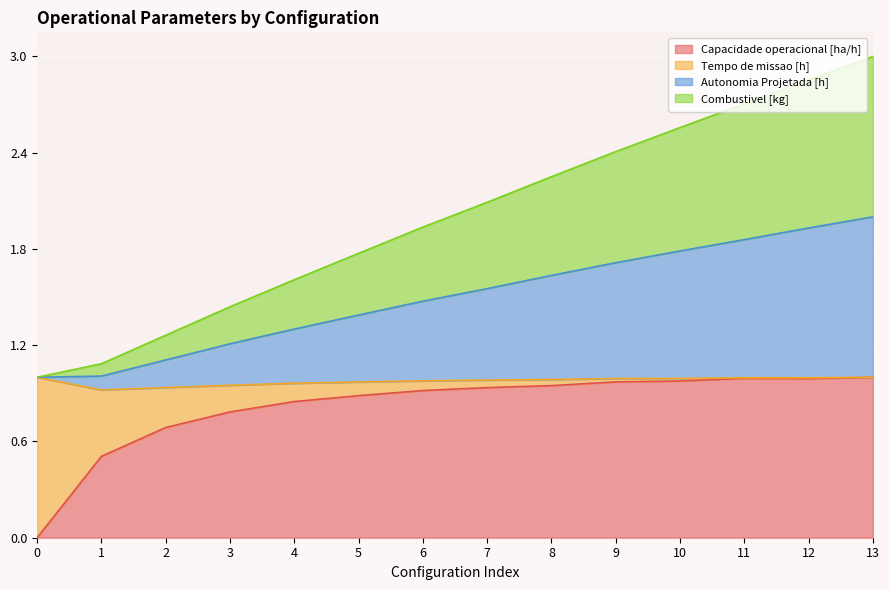

What are all the series names shown in the legend?

Capacidade operacional [ha/h], Tempo de missao [h], Autonomia Projetada [h], Combustivel [kg]